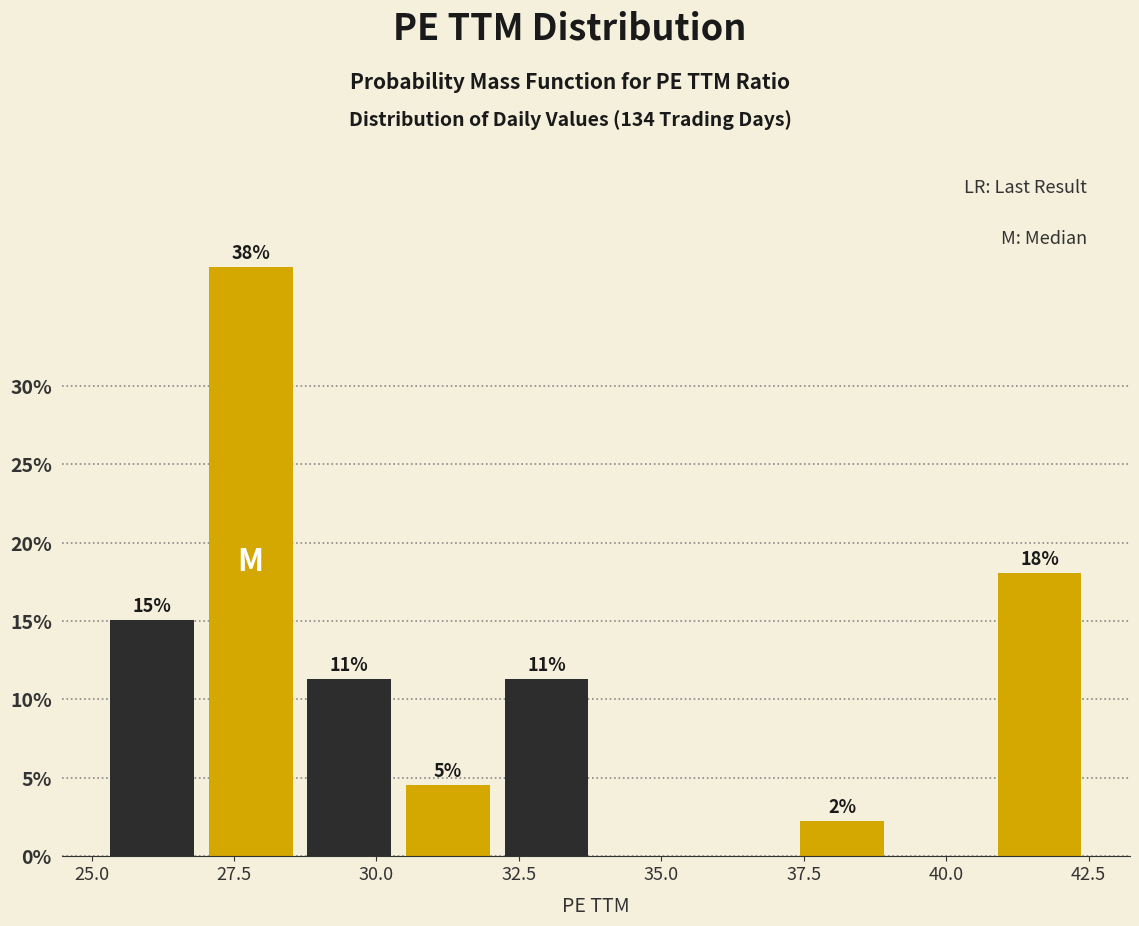

Read against the x-axis, roughly where is the centre of the tallest bar?

28.0